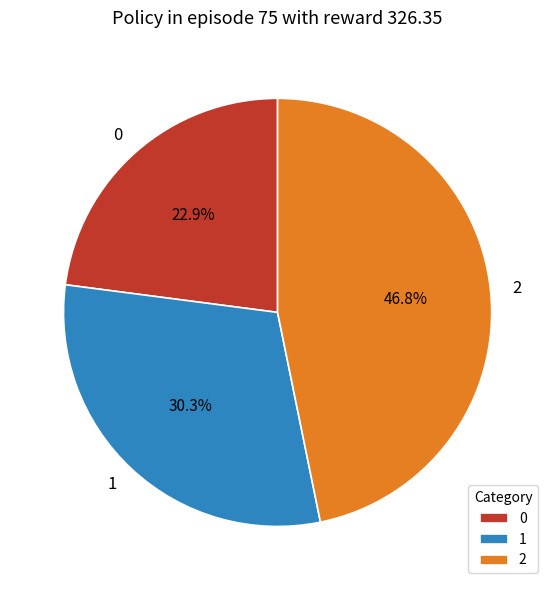

Is there a majority slice in this chart?

No